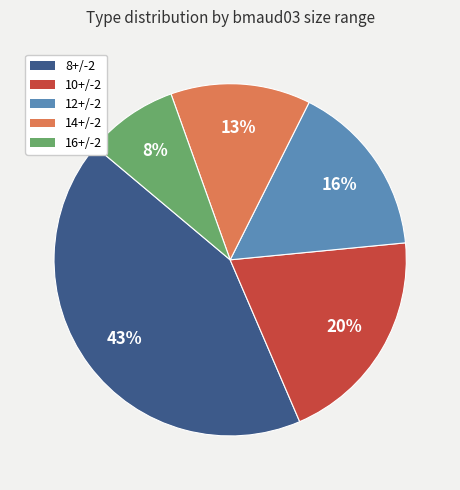

What is the smallest slice in the pie chart?

16+/-2